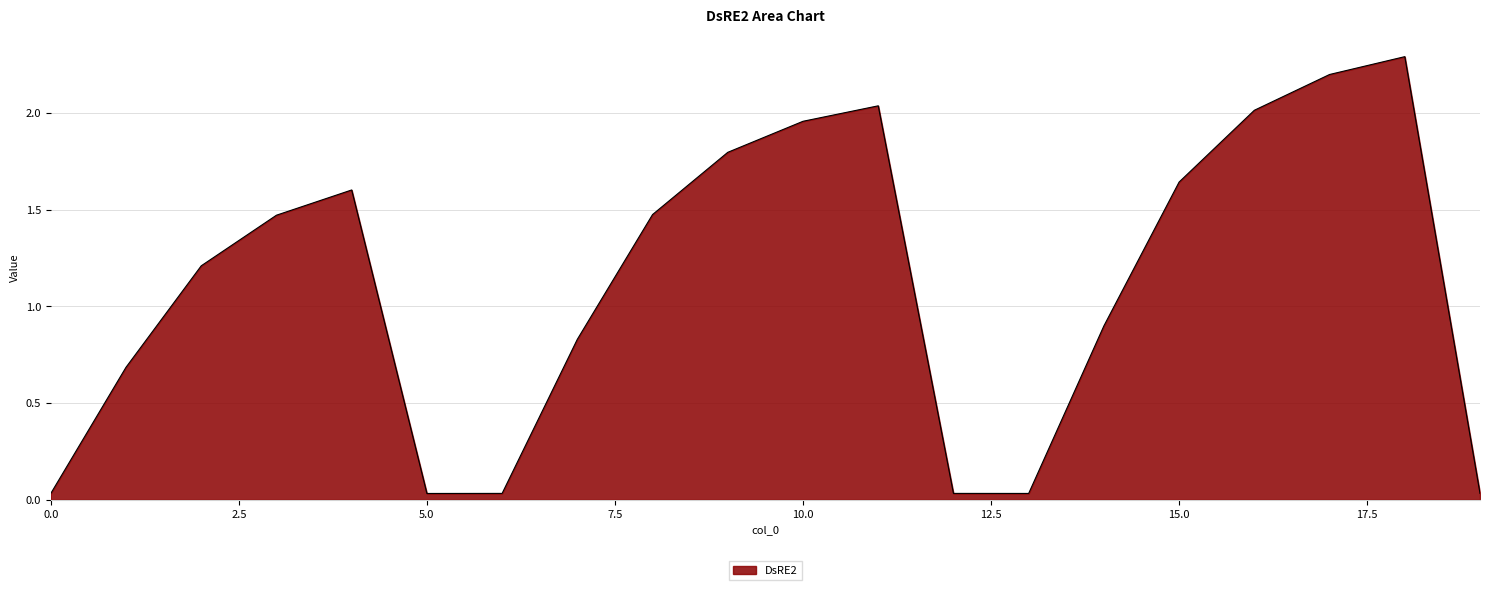

What is the greatest value displayed?

2.3